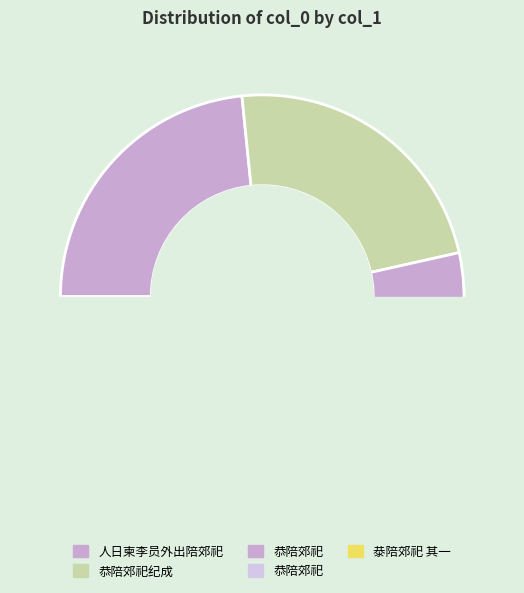

Is 恭陪郊祀 the majority of the pie?

No